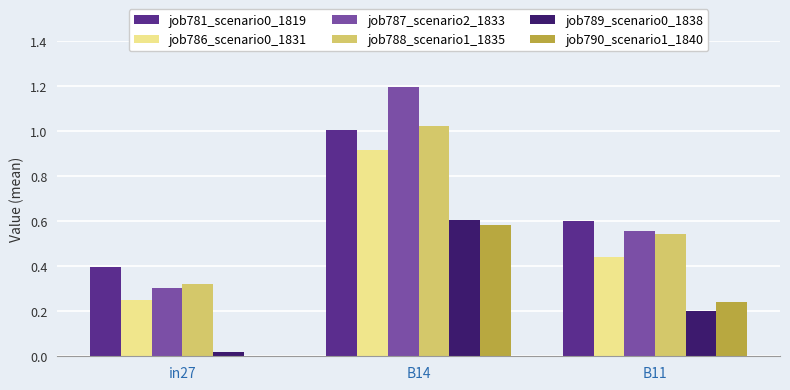

Where is job789_scenario0_1838 nearest to the value 0?

in27